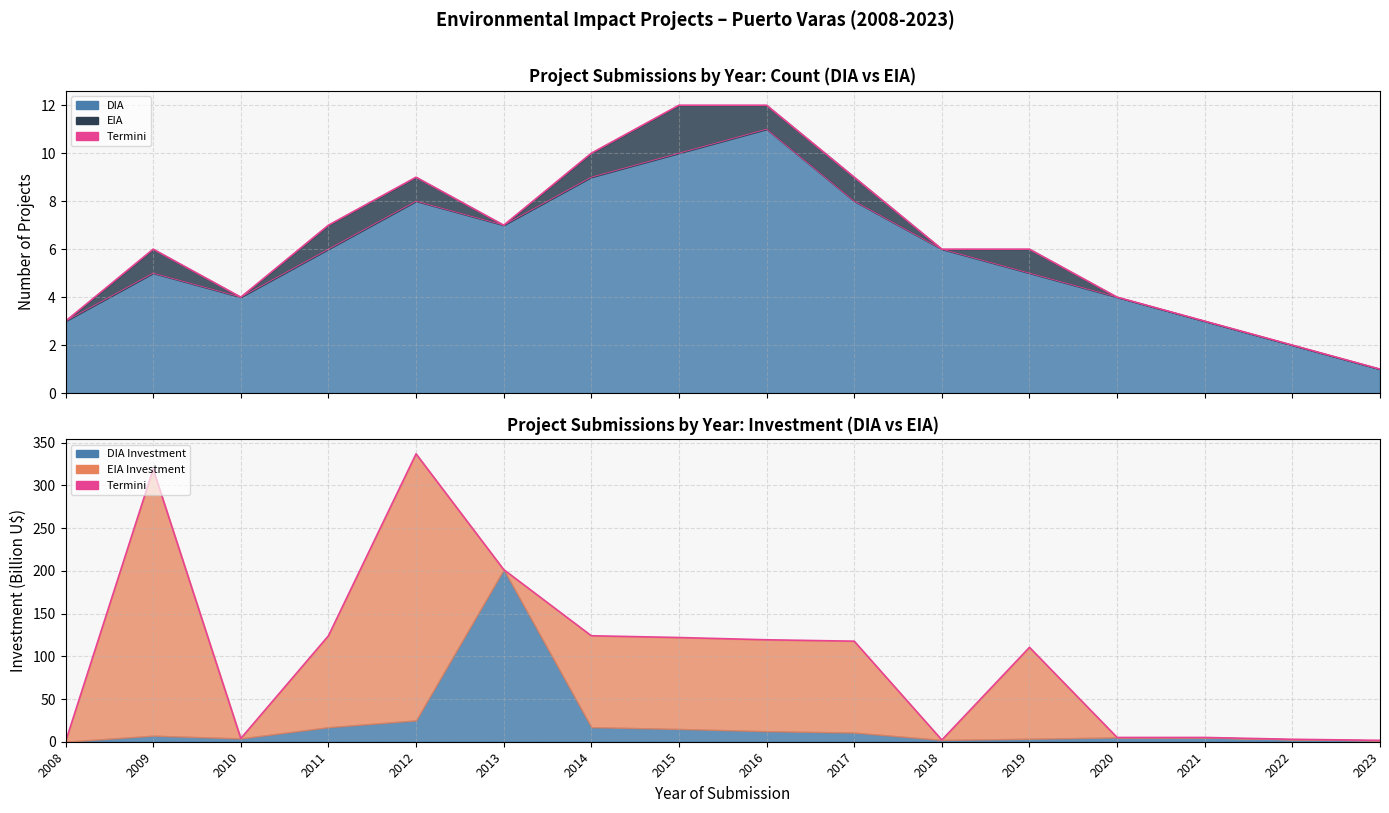

Reading left to right, extract all data points from this chart.

0.0	319.1	3.9	124.0	337.0	201.5	124.0	122.0	119.3	117.7	2.1	110.5	5.0	5.0	2.9	1.6